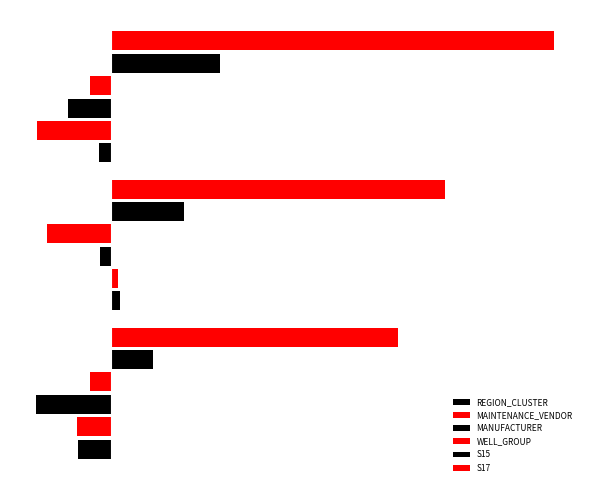

How many data points in S17 are less than 7?

1